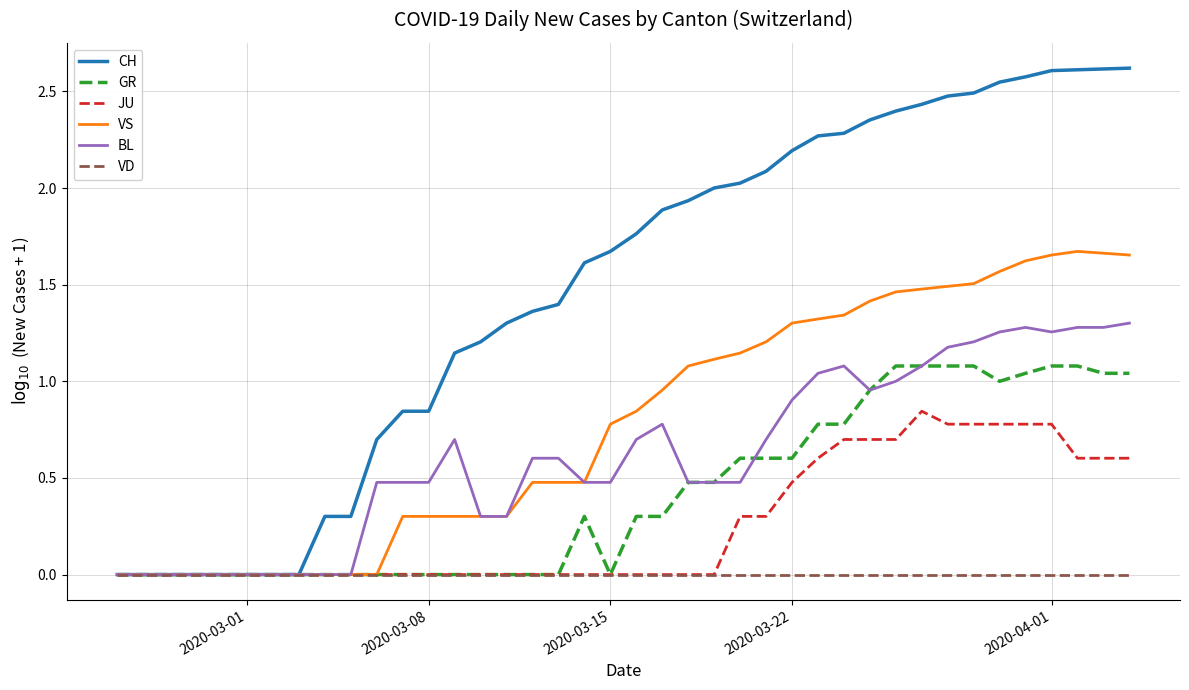

Which series has the largest total across all categories?

CH